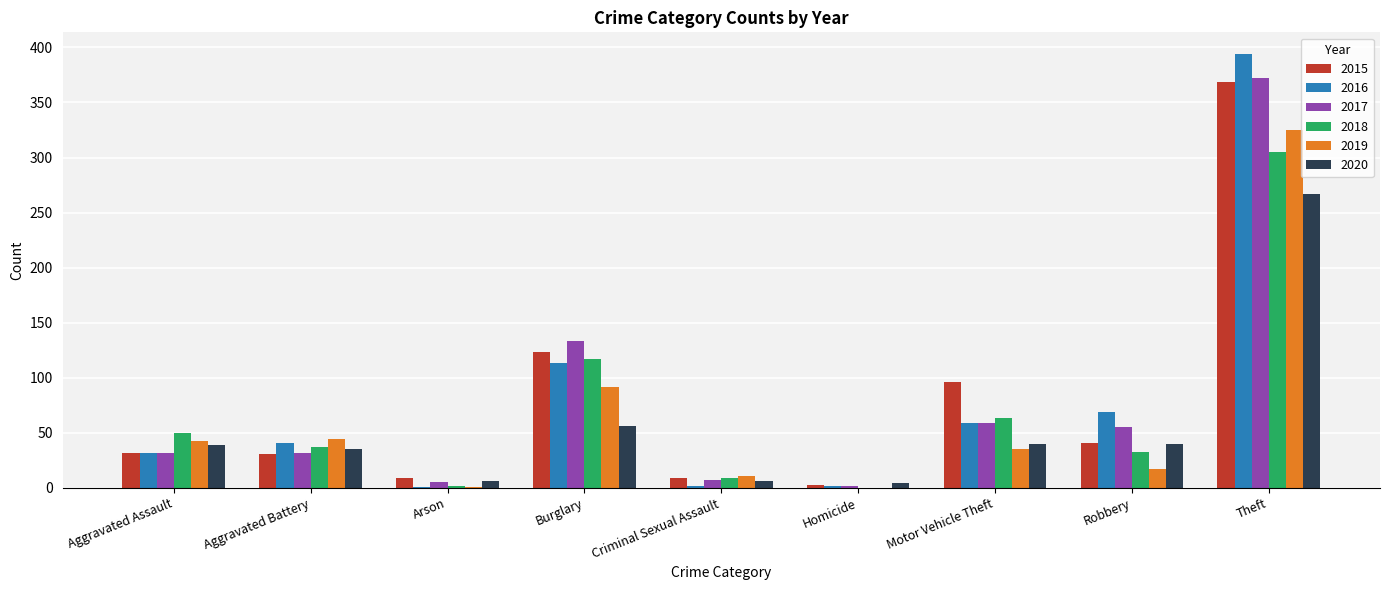

What is the total value across all series at Robbery?

255